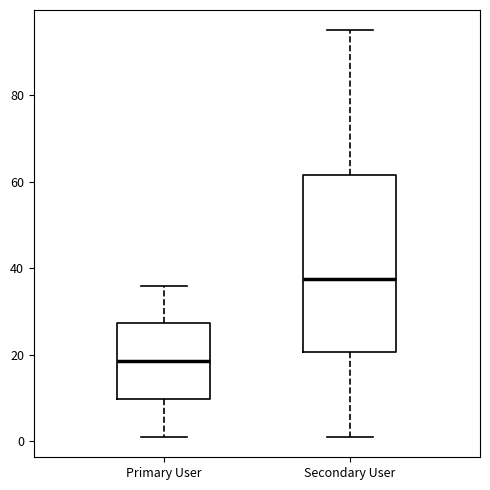

Which box is the tallest, from its lower edge to its upper edge?

Secondary User